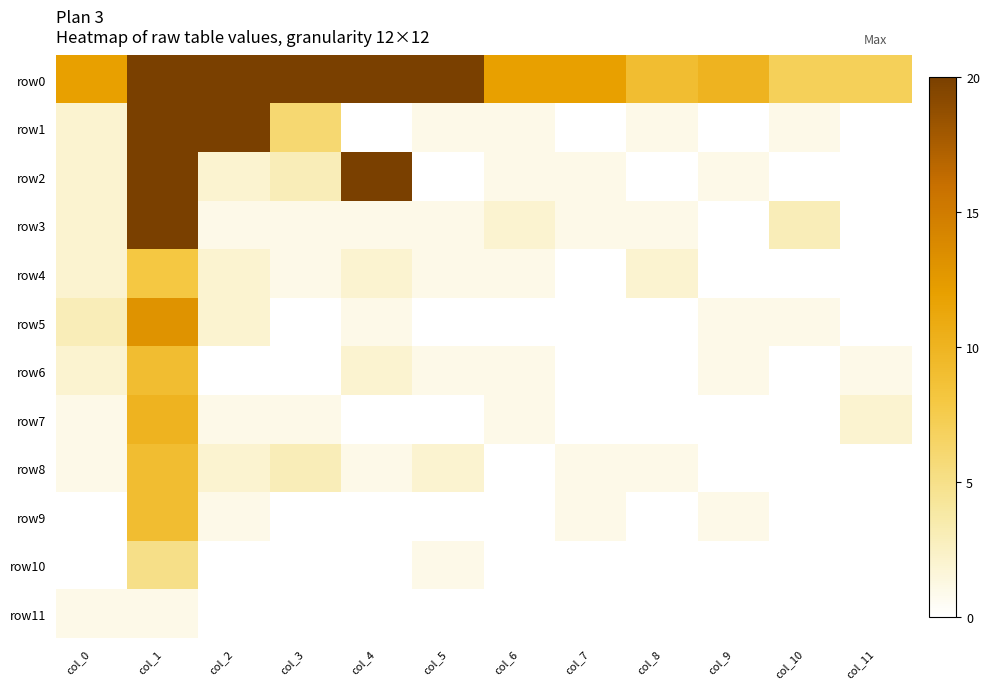

Reading right to left, what are all the values shown in this chart?

row0: col_11=7	col_10=7	col_9=10	col_8=9	col_7=12	col_6=12	col_5=39	col_4=65	col_3=138	col_2=267	col_1=3644	col_0=12
row1: col_11=0	col_10=1	col_9=0	col_8=1	col_7=0	col_6=1	col_5=1	col_4=0	col_3=6	col_2=21	col_1=91	col_0=2
row2: col_11=0	col_10=0	col_9=1	col_8=0	col_7=1	col_6=1	col_5=0	col_4=46	col_3=3	col_2=2	col_1=20	col_0=2
row3: col_11=0	col_10=3	col_9=0	col_8=1	col_7=1	col_6=2	col_5=1	col_4=1	col_3=1	col_2=1	col_1=21	col_0=2
row4: col_11=0	col_10=0	col_9=0	col_8=2	col_7=0	col_6=1	col_5=1	col_4=2	col_3=1	col_2=2	col_1=8	col_0=2
row5: col_11=0	col_10=1	col_9=1	col_8=0	col_7=0	col_6=0	col_5=0	col_4=1	col_3=0	col_2=2	col_1=13	col_0=3
row6: col_11=1	col_10=0	col_9=1	col_8=0	col_7=0	col_6=1	col_5=1	col_4=2	col_3=0	col_2=0	col_1=9	col_0=2
row7: col_11=2	col_10=0	col_9=0	col_8=0	col_7=0	col_6=1	col_5=0	col_4=0	col_3=1	col_2=1	col_1=10	col_0=1
row8: col_11=0	col_10=0	col_9=0	col_8=1	col_7=1	col_6=0	col_5=2	col_4=1	col_3=3	col_2=2	col_1=9	col_0=1
row9: col_11=0	col_10=0	col_9=1	col_8=0	col_7=1	col_6=0	col_5=0	col_4=0	col_3=0	col_2=1	col_1=9	col_0=0
row10: col_11=0	col_10=0	col_9=0	col_8=0	col_7=0	col_6=0	col_5=1	col_4=0	col_3=0	col_2=0	col_1=5	col_0=0
row11: col_11=0	col_10=0	col_9=0	col_8=0	col_7=0	col_6=0	col_5=0	col_4=0	col_3=0	col_2=0	col_1=1	col_0=1